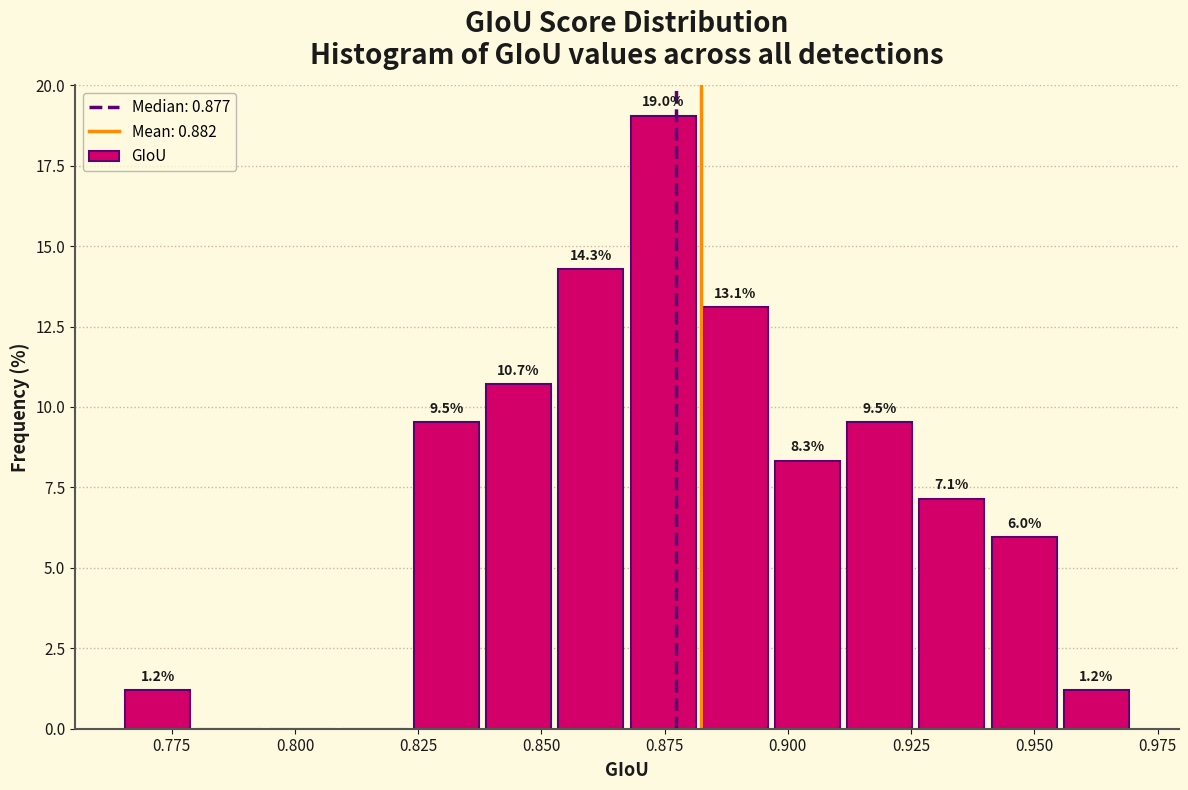

Read against the x-axis, roughly where is the centre of the tallest bar?

0.875